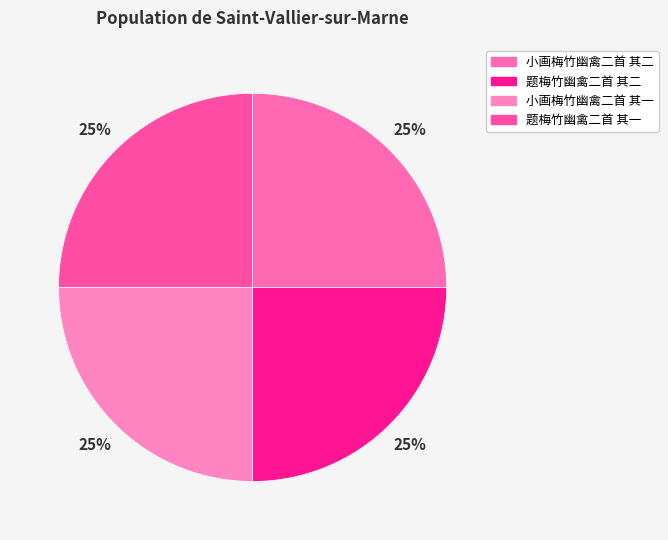

To the nearest percent, what percentage of the pie is 小画梅竹幽禽二首 其一?

25%